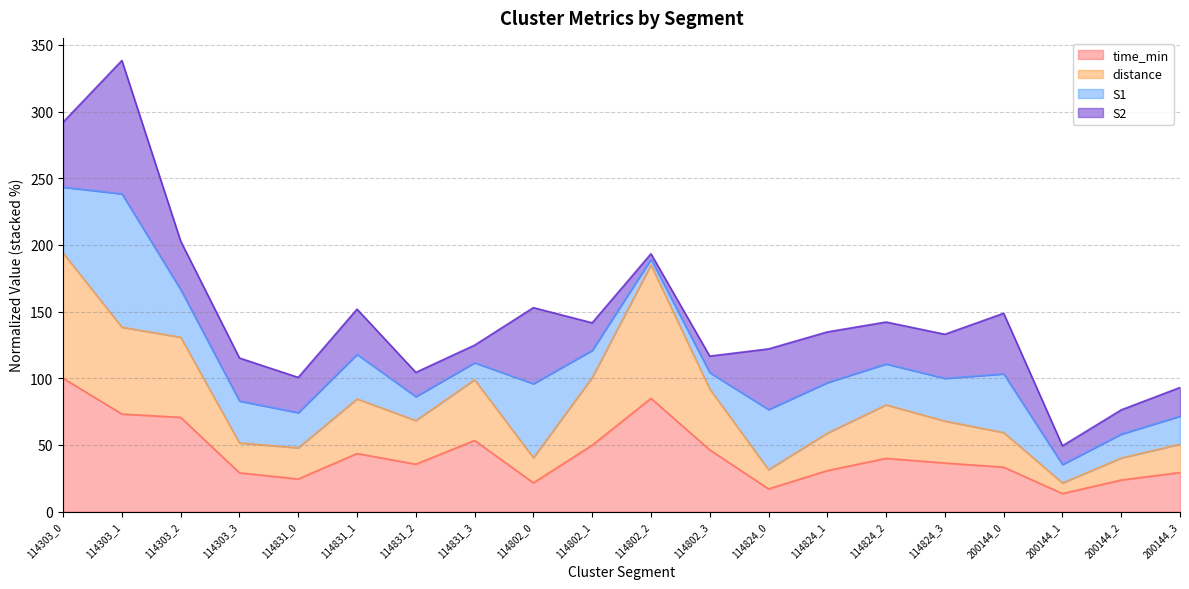

What is the total value across all series at 114824_2?

142.2